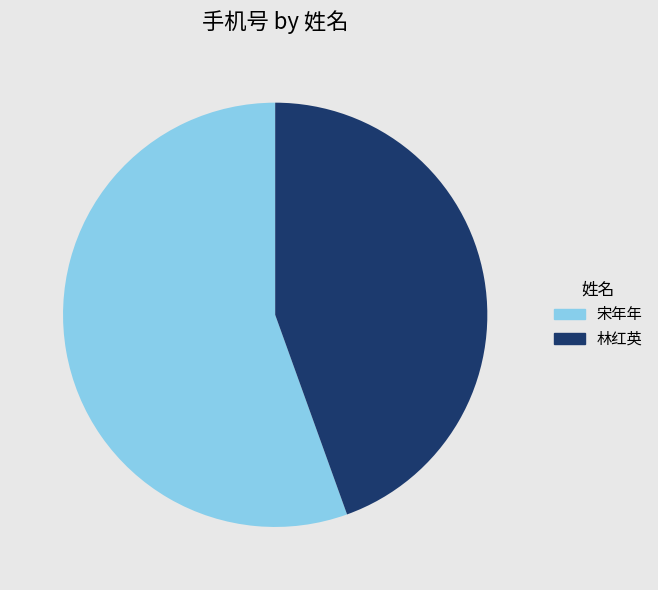

Count the number of slices in the pie.

2